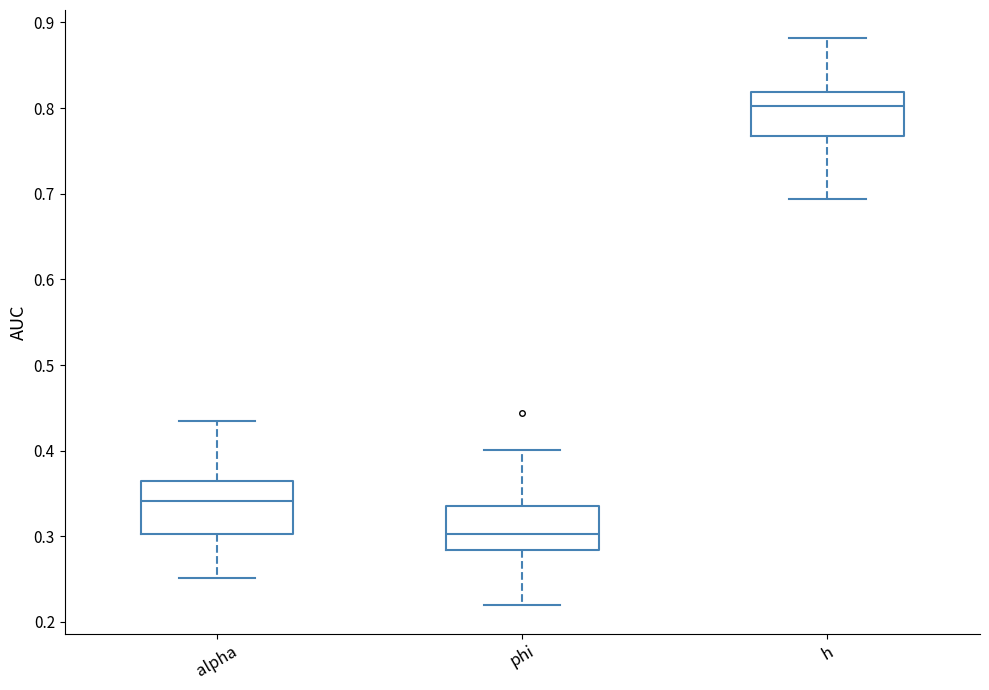

Where is the lower edge of the box for phi on the y-axis? The values are not printed on the chart, so give them approximately, as read against the axis.

0.28